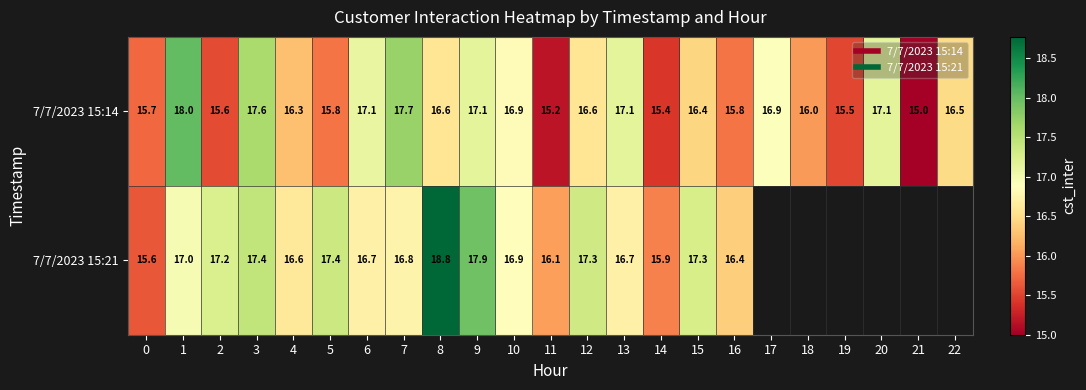

Rank the series by their maximum value, from highest to lowest.

7/7/2023 15:21, 7/7/2023 15:14